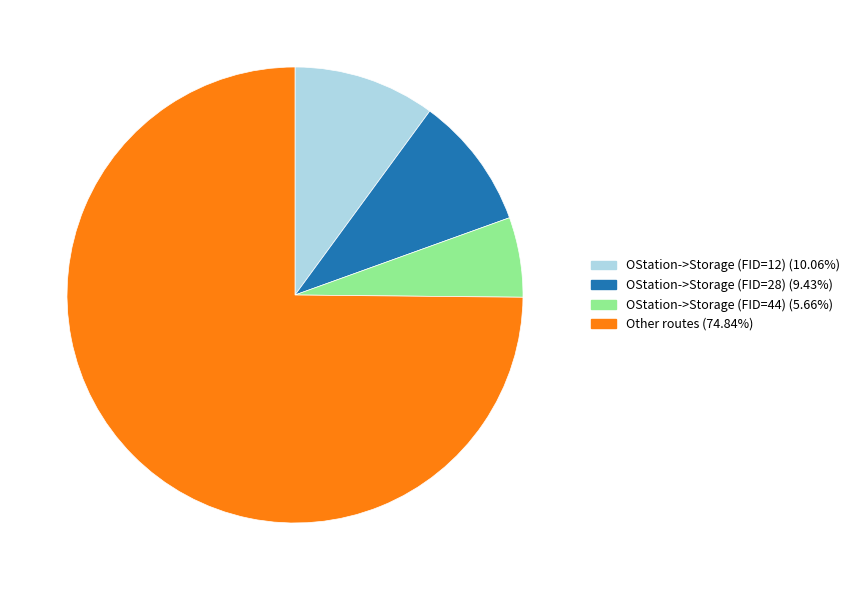

Is there any slice that represents more than half of the pie?

Yes